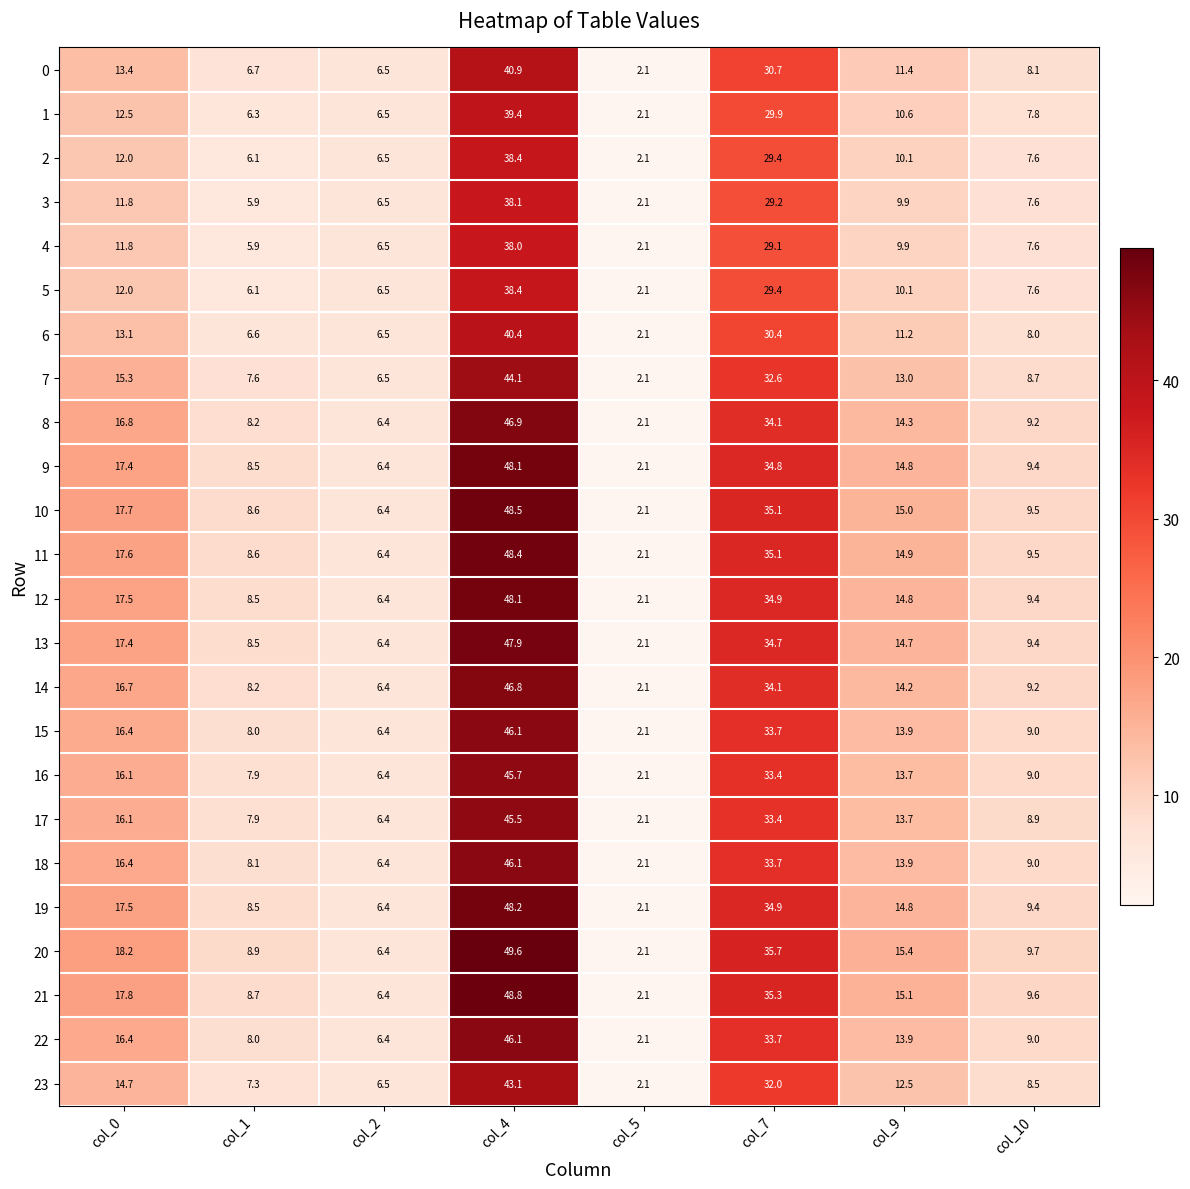

What is the smallest value displayed?

2.1